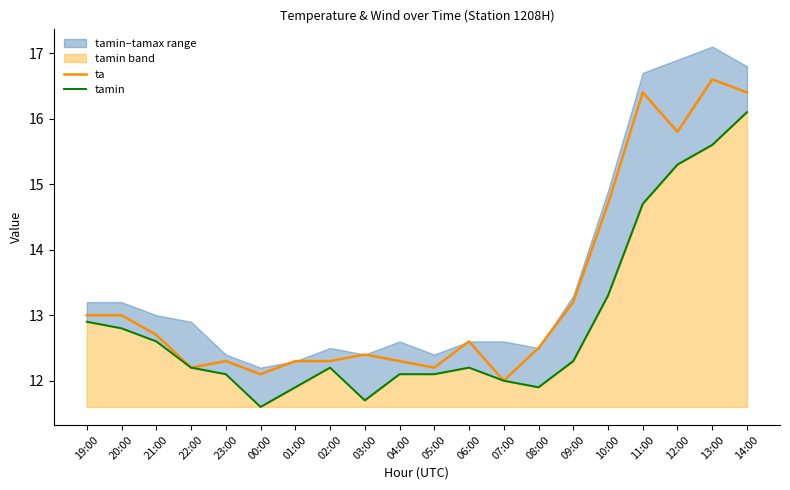

True or false: tamin and ta intersect in this chart.

False